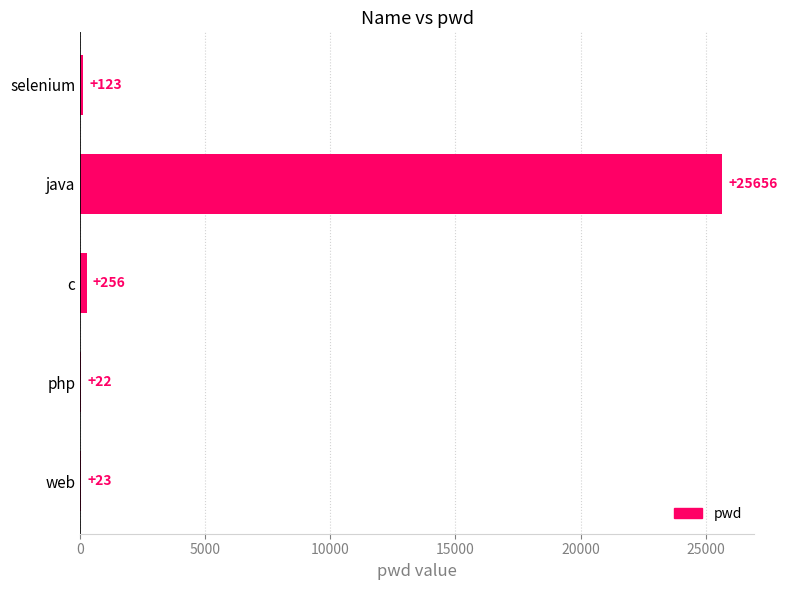

Reading top to bottom, transcribe all the data shown in this chart.

selenium=123	java=25656	c=256	php=22	web=23